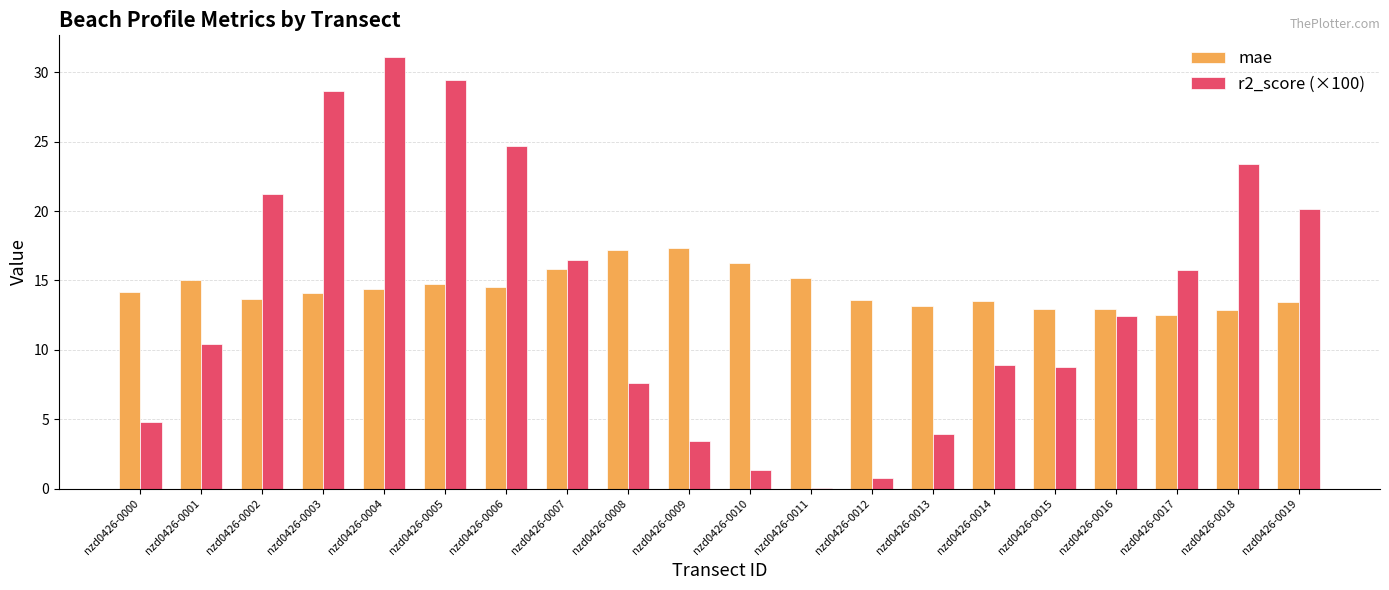

At which label does mae first exceed 14?

nzd0426-0000